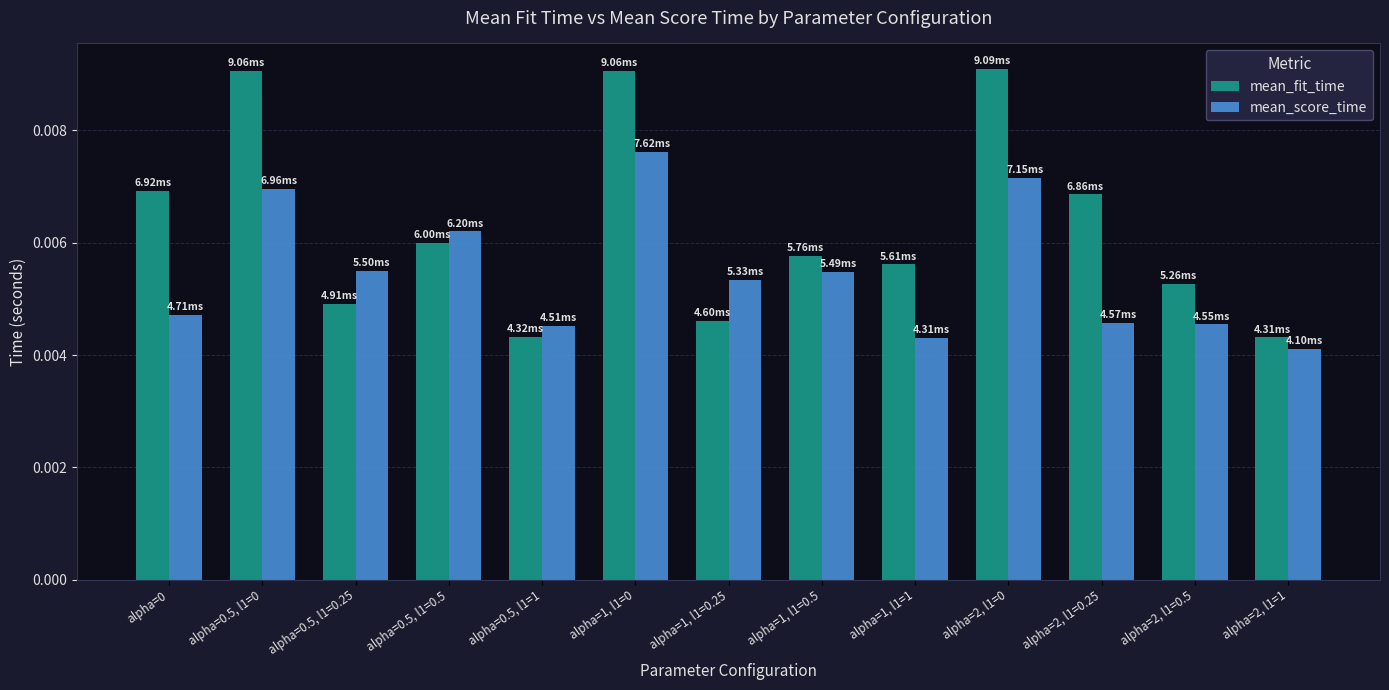

List the series in order of their overall mean, highest first.

mean_fit_time, mean_score_time